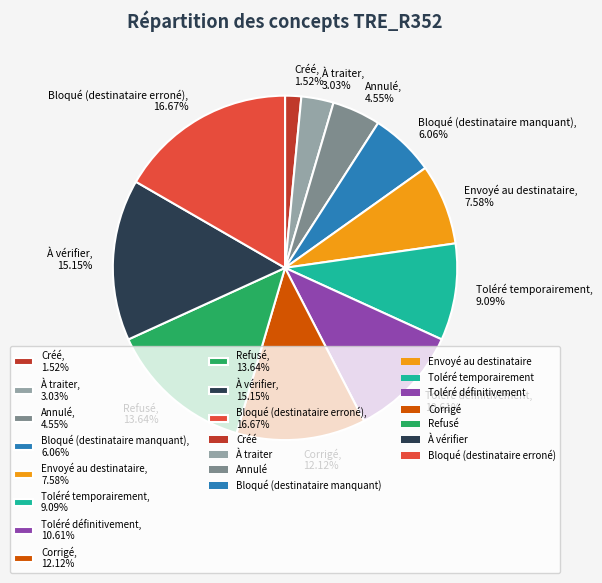

What percentage is the Bloqué (destinataire erroné) slice, to the nearest percent?

17%